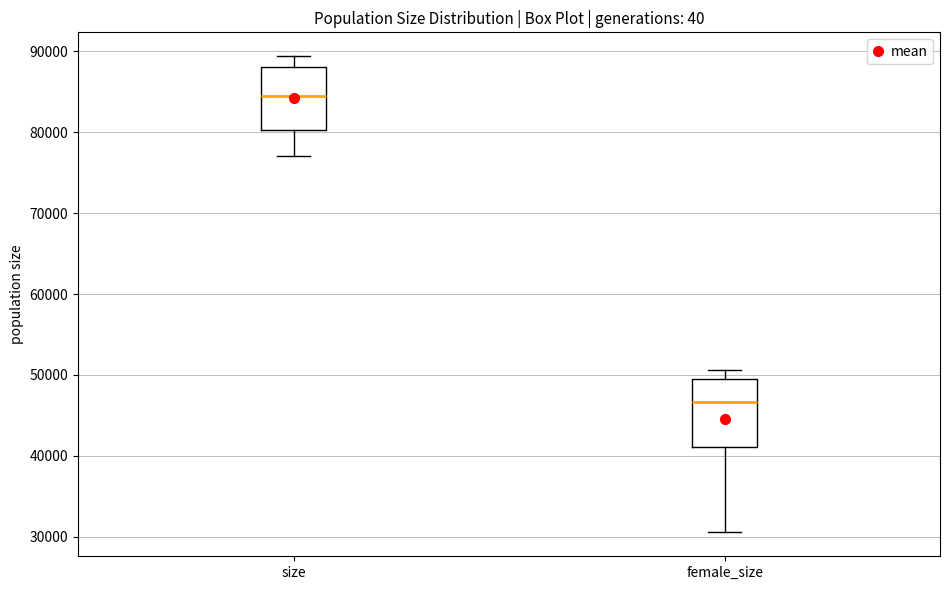

Reading left to right, transcribe this box plot: for each box, give where its median line is, the range the box spans, and where its two whiskers end, as read against the y-axis. The values are not printed on the chart, so give them approximately, as read against the axis.

size: median 84000, box 80000 to 88000, whiskers 77000 to 89000
female_size: median 47000, box 41000 to 49000, whiskers 31000 to 51000